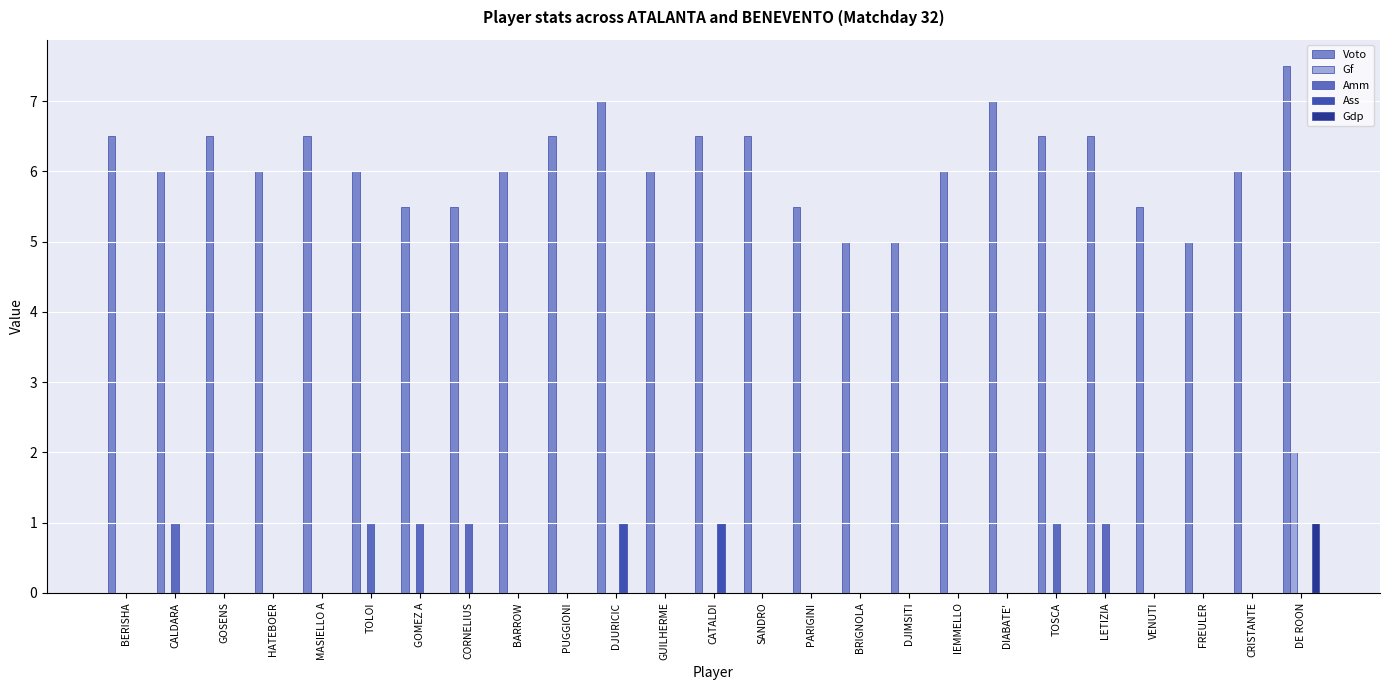

How many data points does each series have?

25